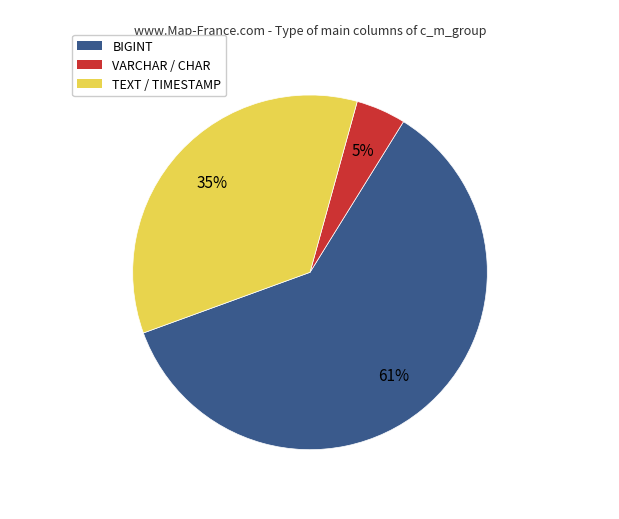

How many slices are in this pie chart?

3